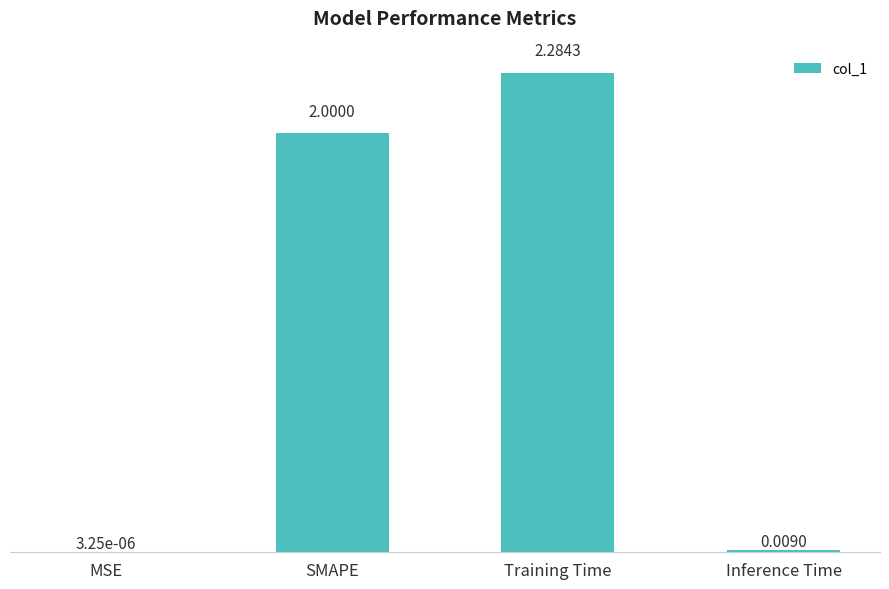

What is the sum of all values?

4.3